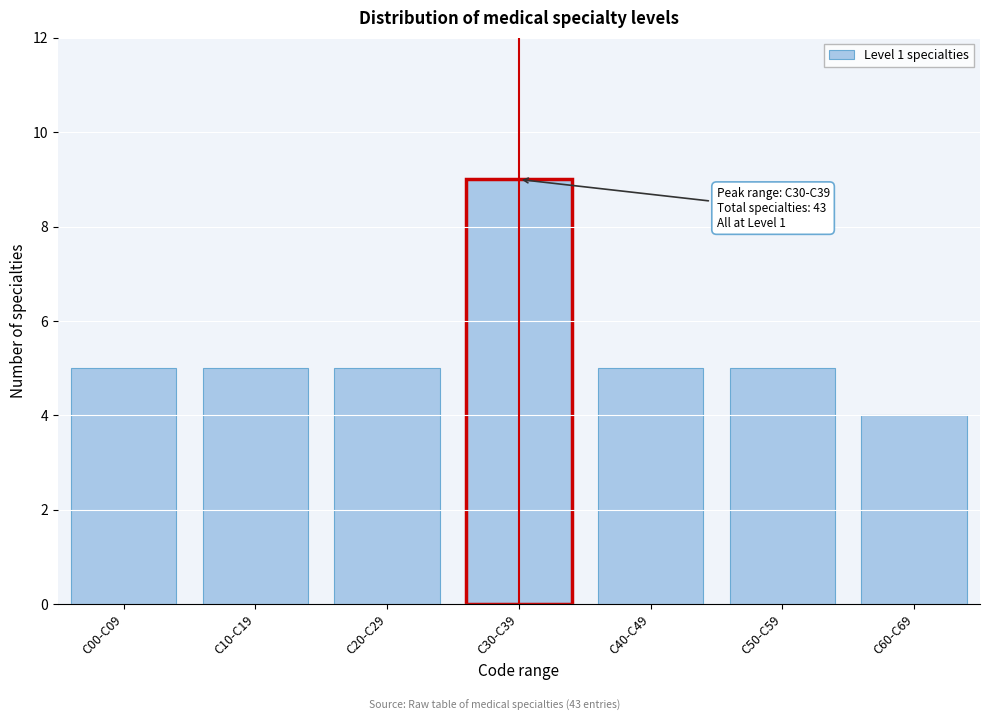

Reading left to right, what are all the values shown in this chart?

C00-C09=5	C10-C19=5	C20-C29=5	C30-C39=9	C40-C49=5	C50-C59=5	C60-C69=4